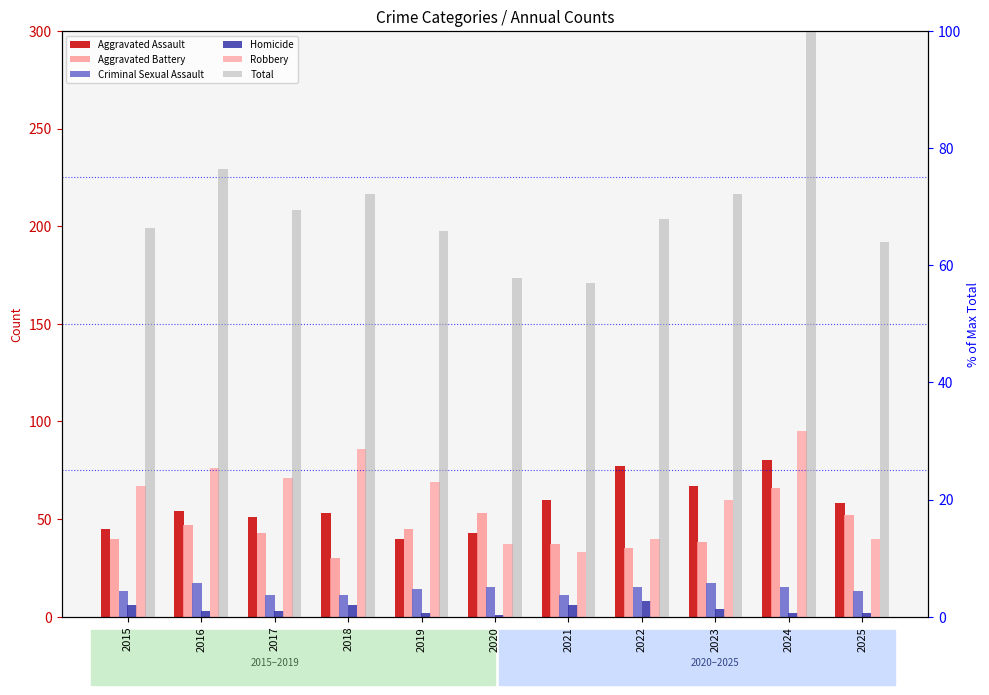

How many categories are shown in the chart?

11